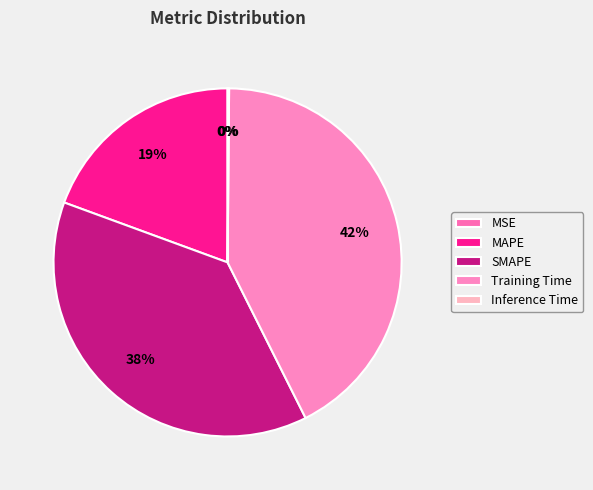

Is it true that Inference Time is 0% of the pie?

True